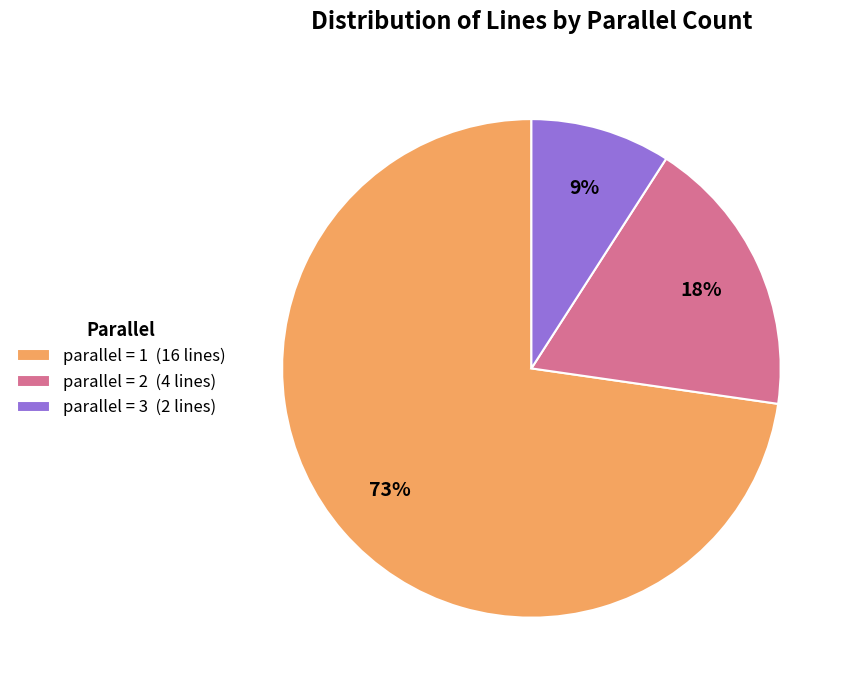

To the nearest percent, what portion does parallel = 1 (16 lines) represent?

73%